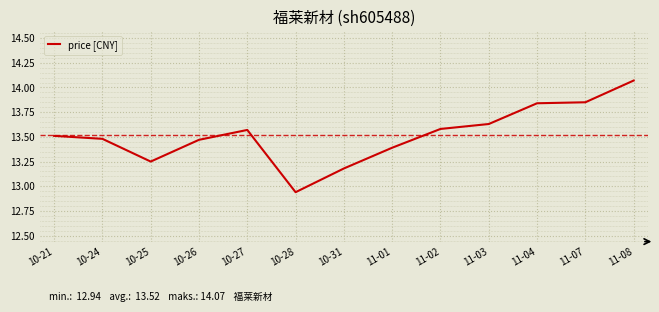

What is the change in value from 10-25 to 11-01?

+0.1